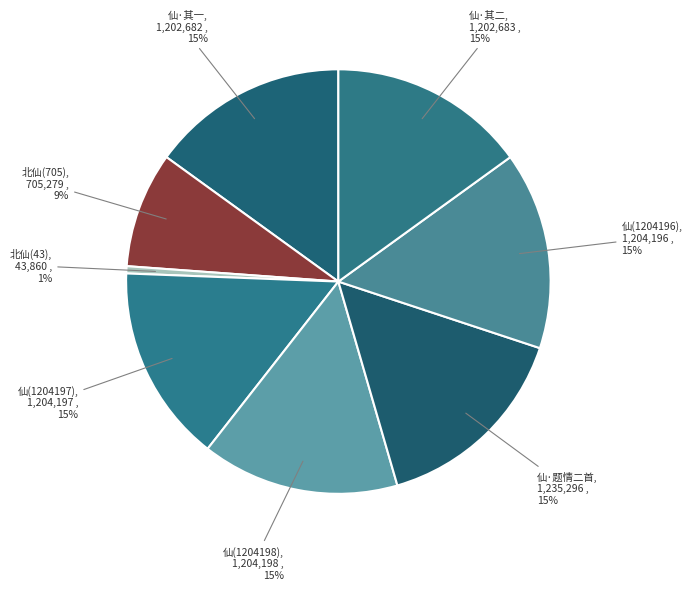

How many slices are in this pie chart?

8